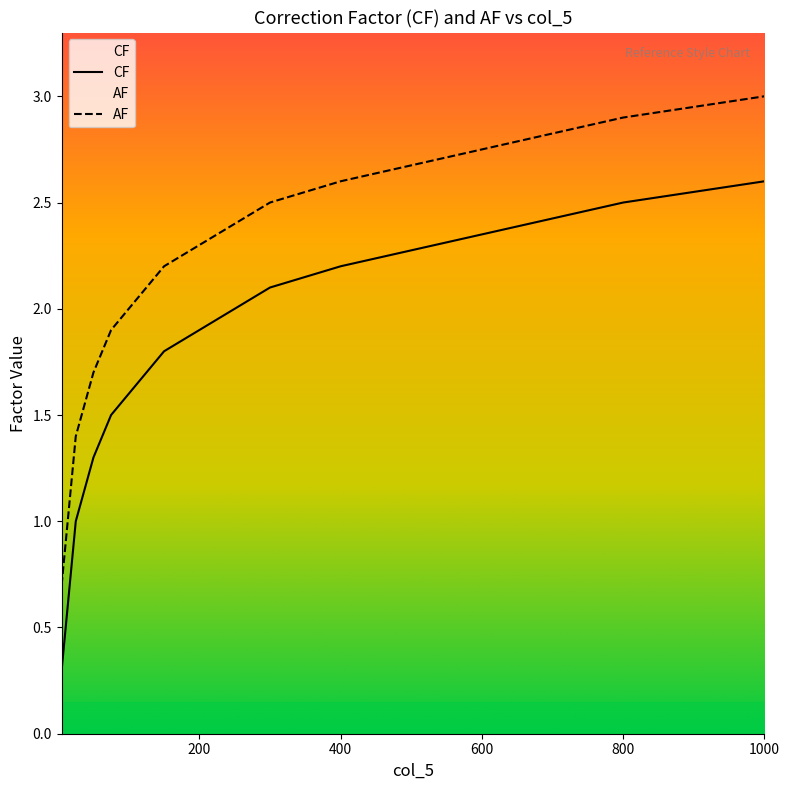

What is the minimum value for AF?

0.7